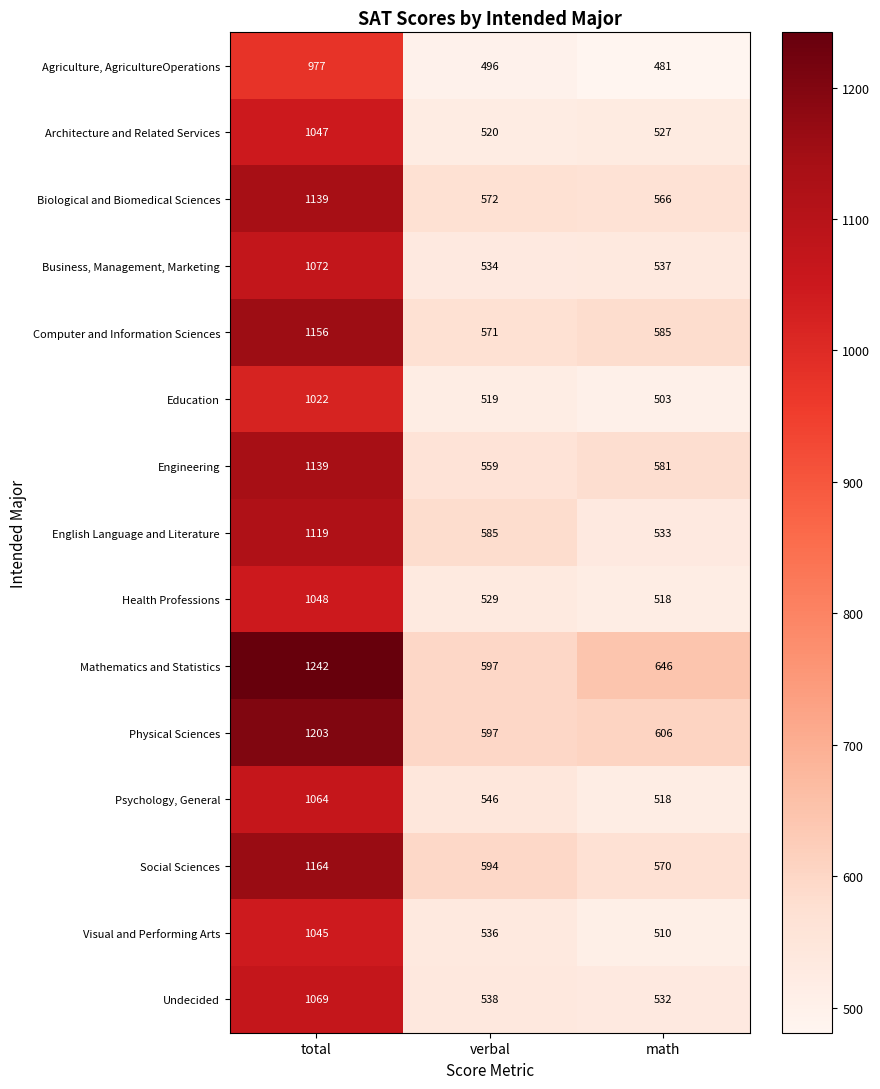

What is the difference between the second highest and minimum values in the Business, Management, Marketing series?

3